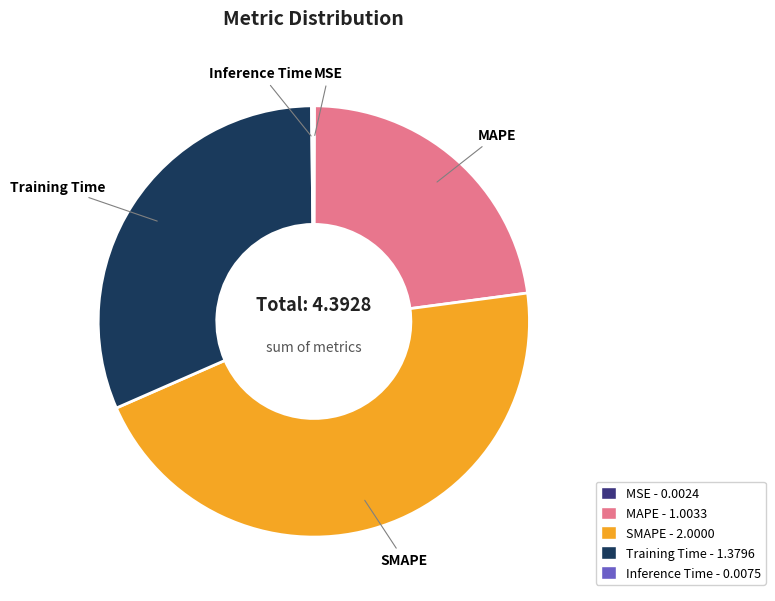

Is it true that MAPE is 23% of the pie?

True